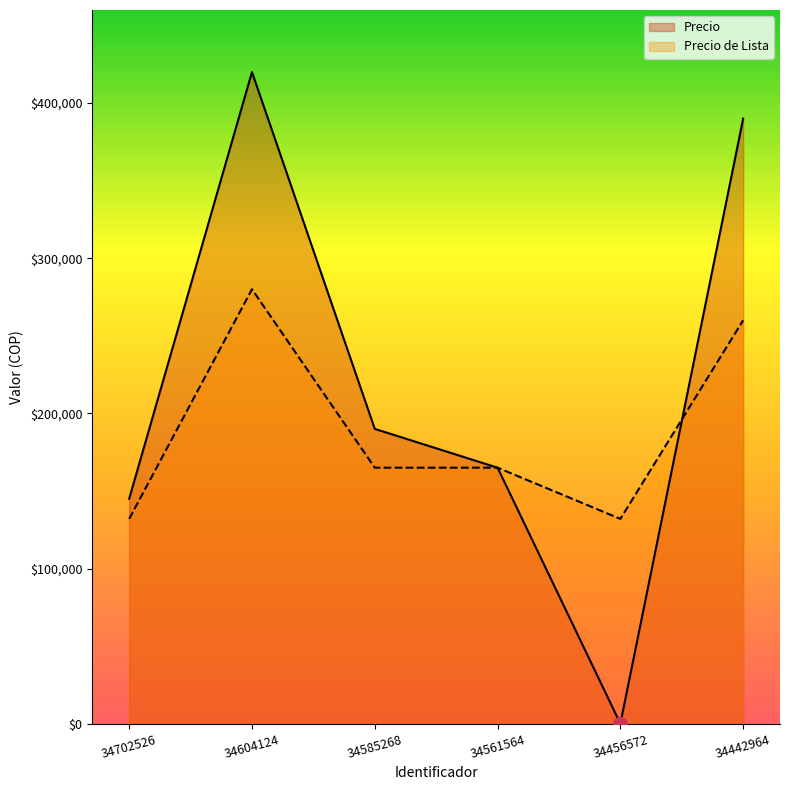

What value does the Precio series have at 34585268, to the nearest 50?

190000